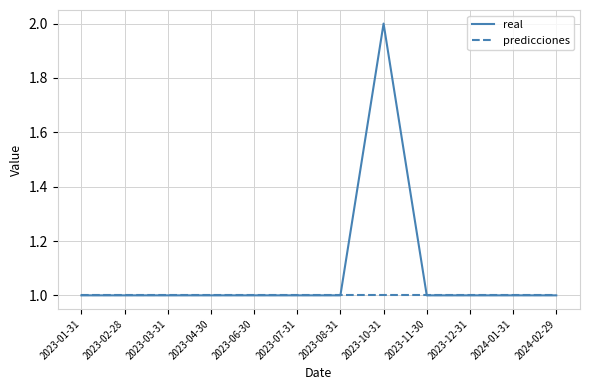

At which category is the sum across all series the highest?

2023-10-31